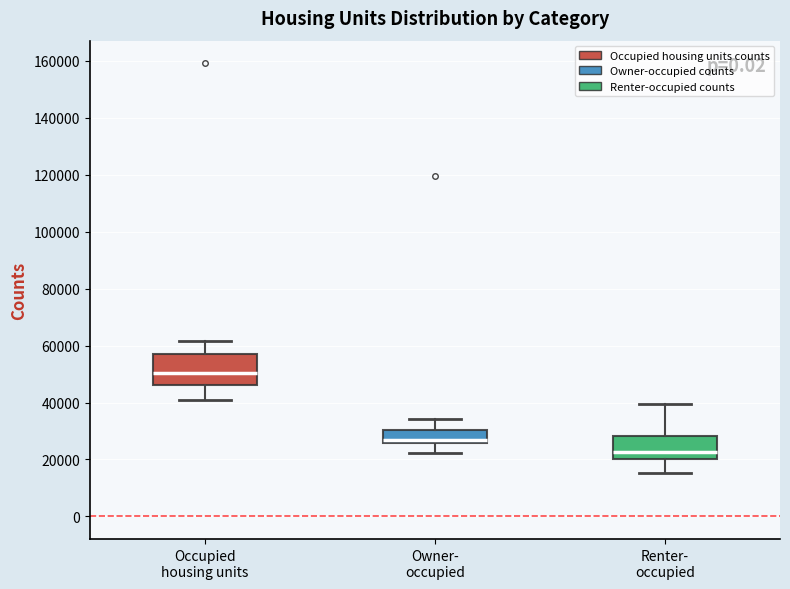

Reading left to right, transcribe this box plot: for each box, give where its median line is, the range the box spans, and where its two whiskers end, as read against the y-axis. The values are not printed on the chart, so give them approximately, as read against the axis.

Occupied housing units: median 50000, box 46000 to 56000, whiskers 40000 to 62000
Owner- occupied: median 26000 (just above the box's lower edge), box 26000 to 30000, whiskers 22000 to 34000
Renter- occupied: median 22000, box 20000 to 28000, whiskers 16000 to 40000